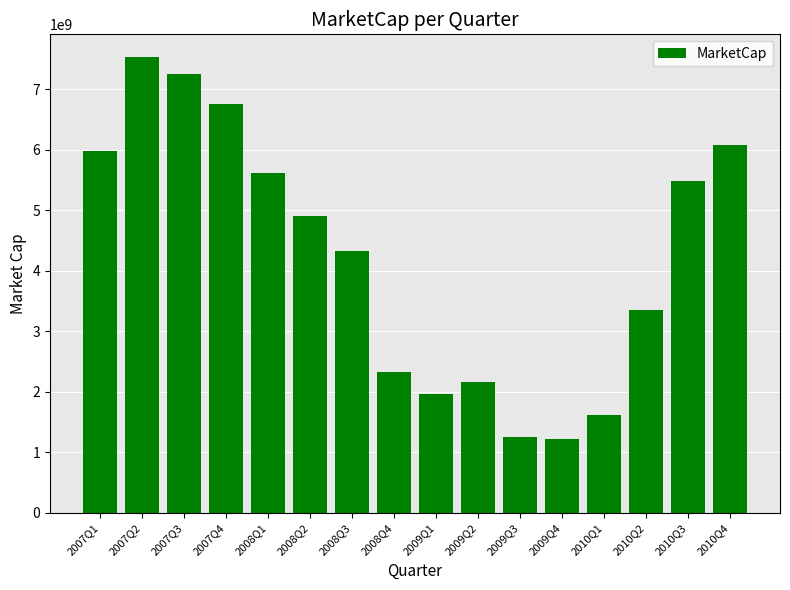

Reading left to right, what are all the values shown in this chart?

5982670288.6	7527839373.3	7251339113.0	6747856516.2	5606662321.5	4906876586.6	4321731433.4	2335489830.9	1959984717.1	2157694667.7	1259873365.9	1226224137.1	1623797270.4	3353941820.0	5478075384.3	6074994431.3